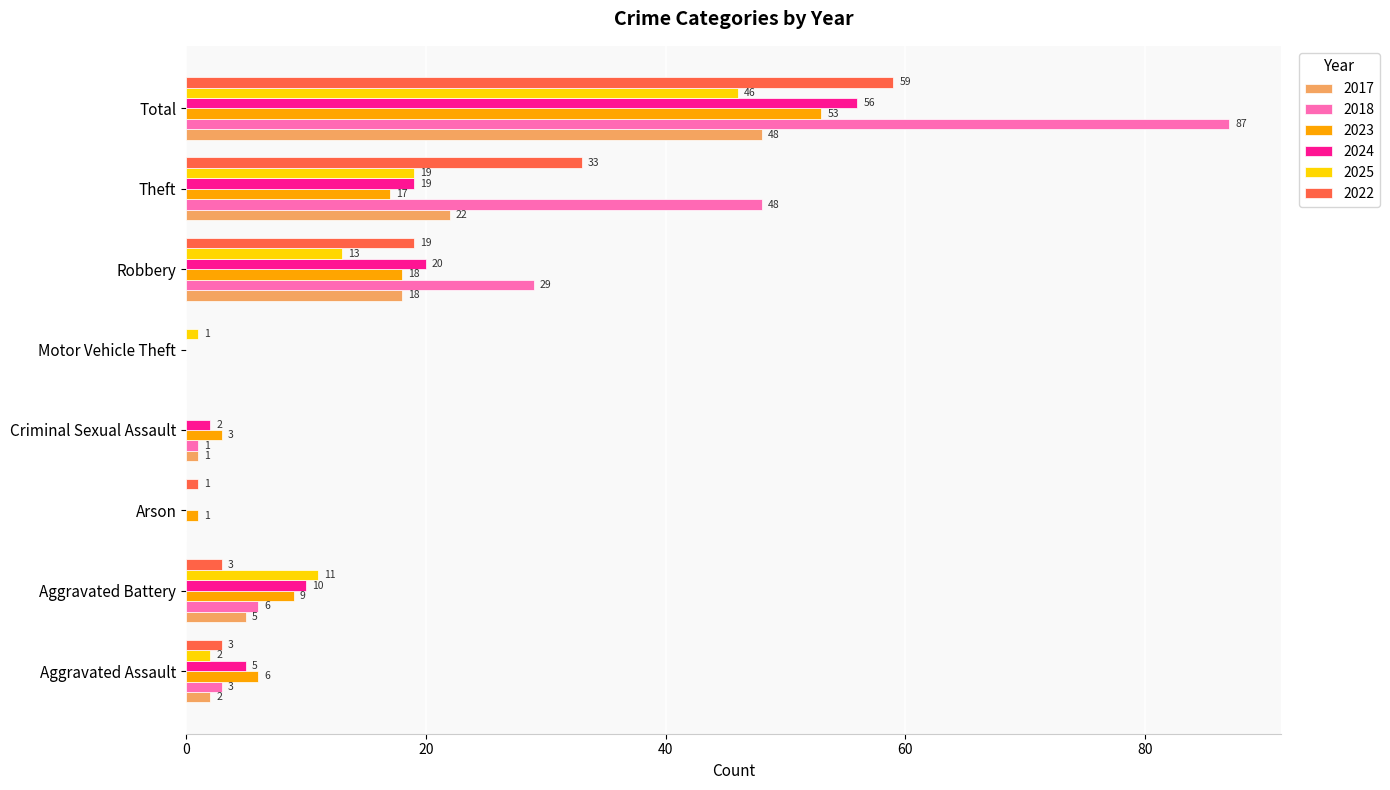

Between Criminal Sexual Assault and Total, which series saw the biggest shift?

2018